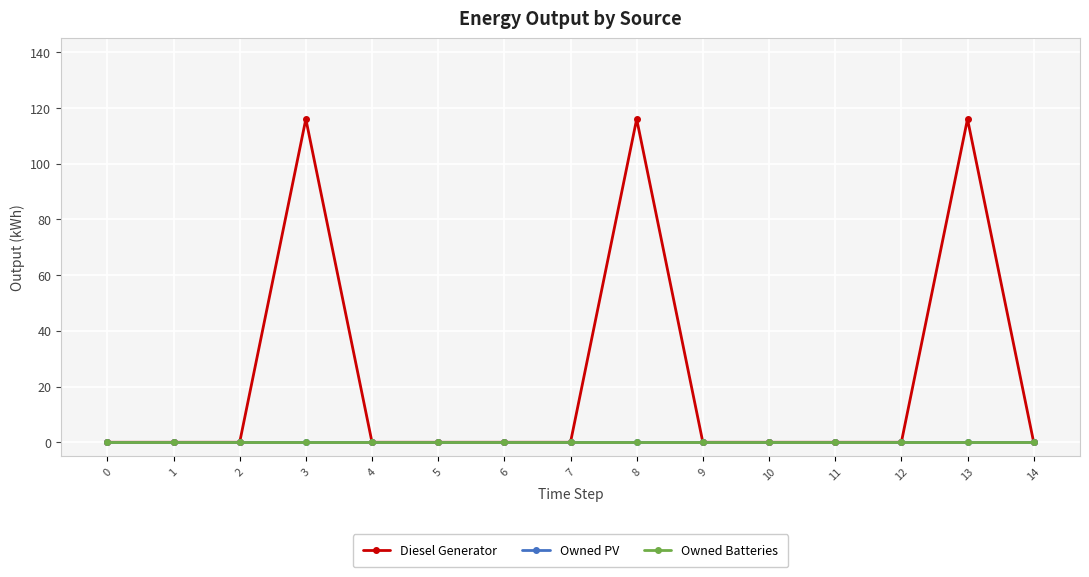

True or false: Owned PV has more than 2 points higher than both neighbors.

False